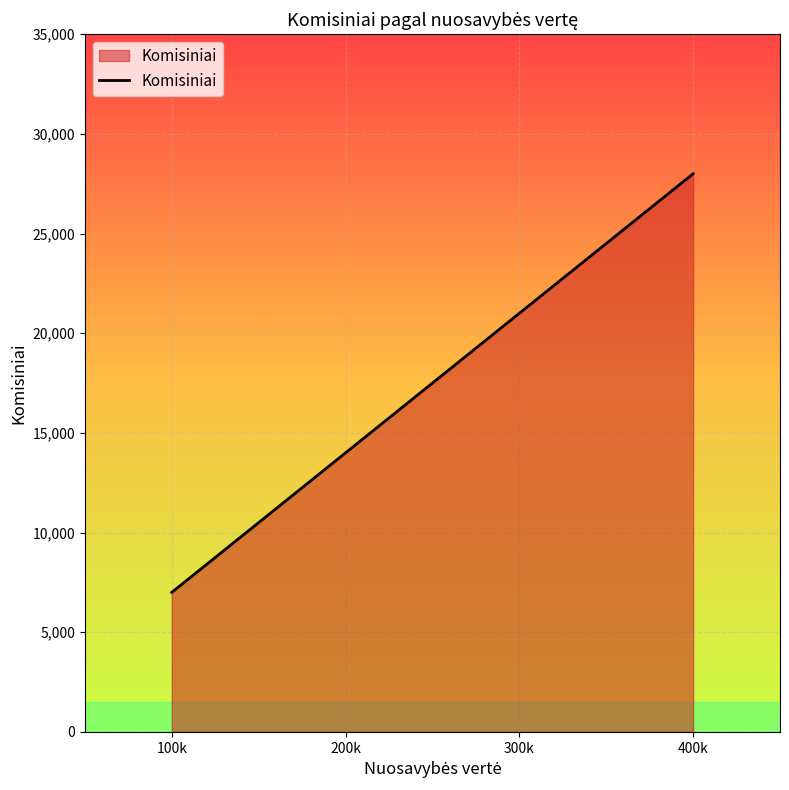

True or false: the data shows 11597 at 300k.

False